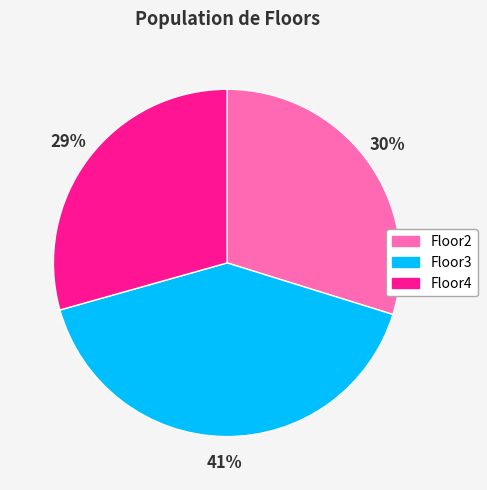

Is Floor2 the majority of the pie?

No